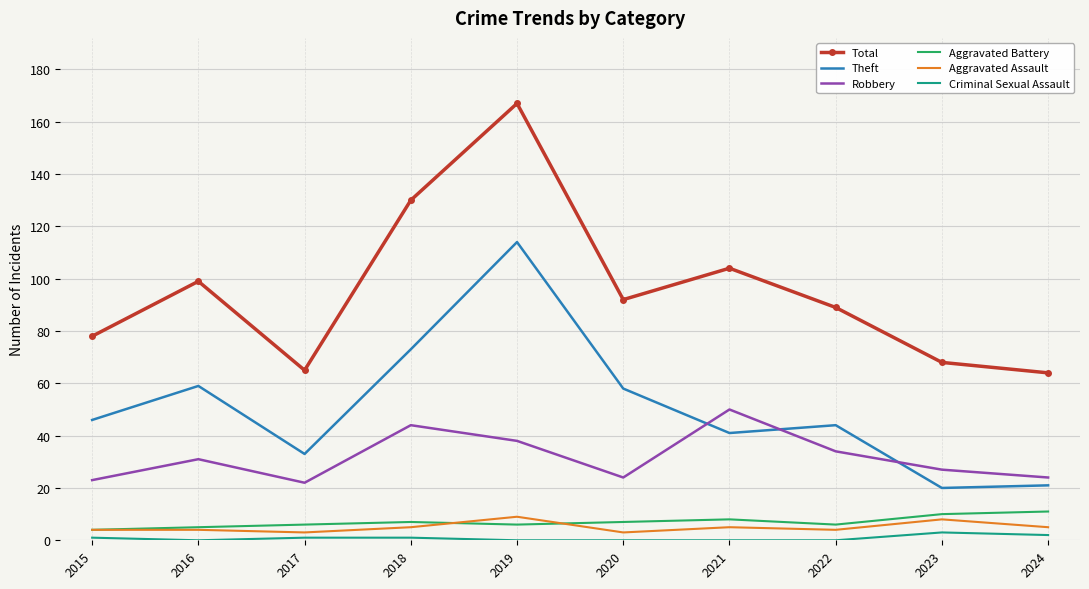

The Robbery series shows 38 at 2019. True or false?

True